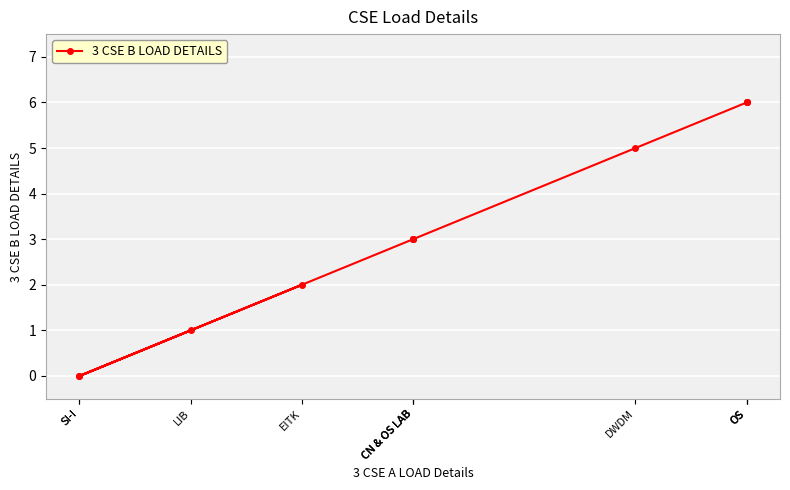

The chart shows a value of 2 at EITK. True or false?

True